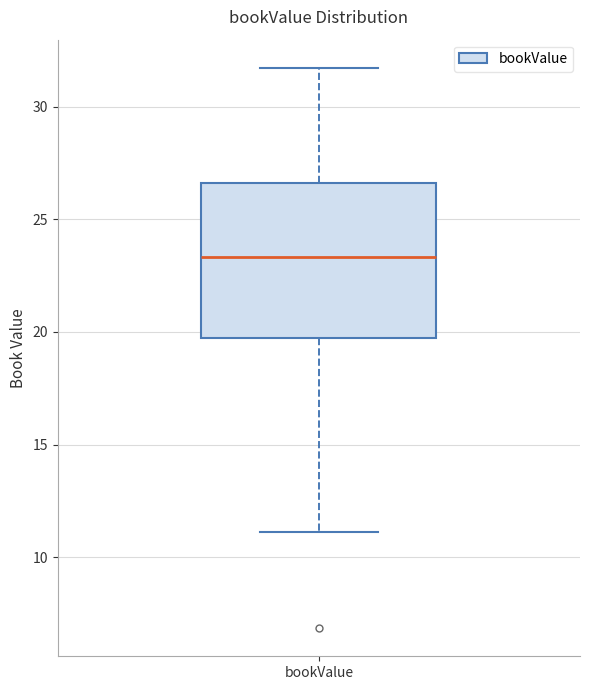

Read this box plot against the y-axis: the position of the median line, the range covered by the box, and the ends of both whiskers. The values are not printed on the chart, so give them approximately, as read against the axis.

median 23.5, box 19.5 to 26.5, whiskers 11.0 to 31.5